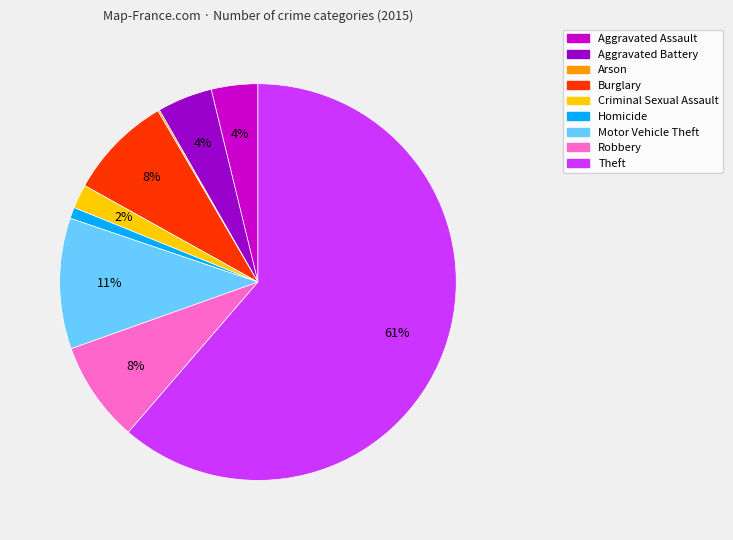

Do Theft and Criminal Sexual Assault together represent more than half of the pie?

Yes